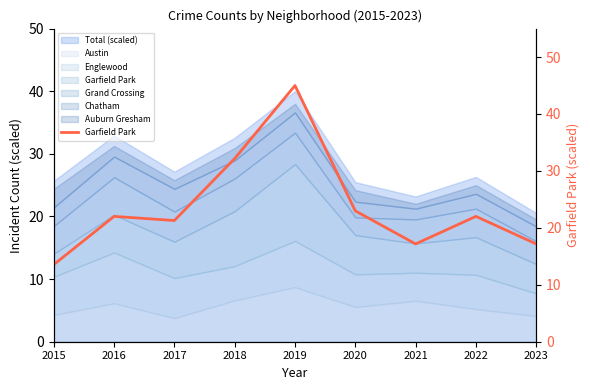

What is the ratio of the value at 2022 to the value at 2020?

1.0